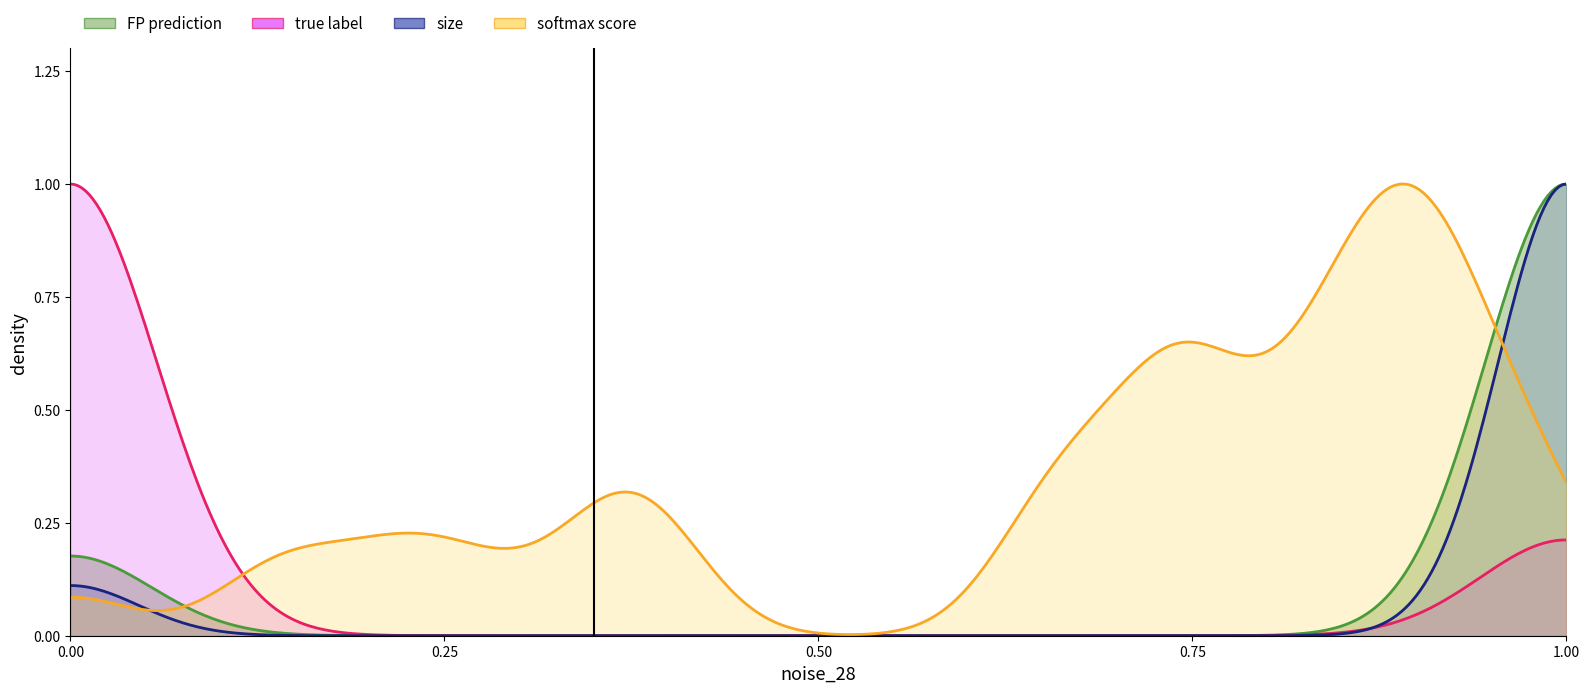

How many values in true_label are above zero?

7